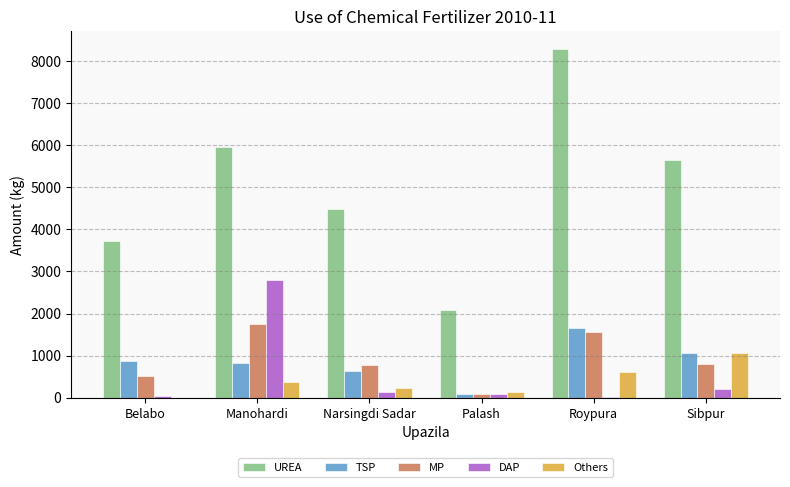

What is the sum of all UREA values?

30205